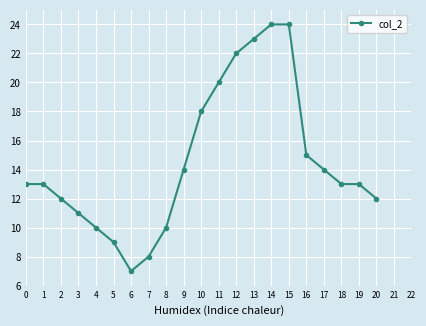

Where is the first local minimum?

6